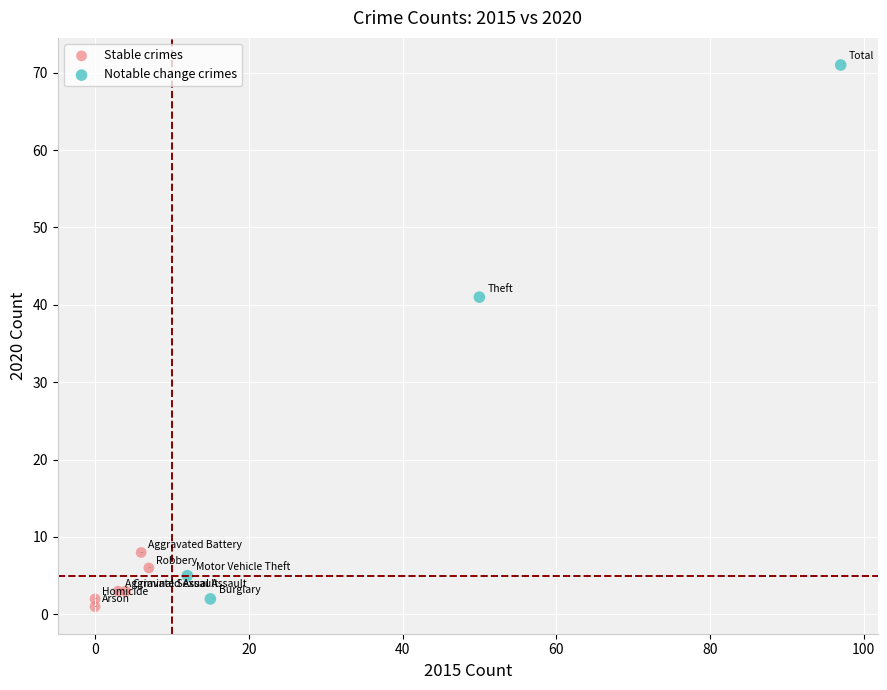

Which series reaches the minimum Y coordinate?

Stable crimes